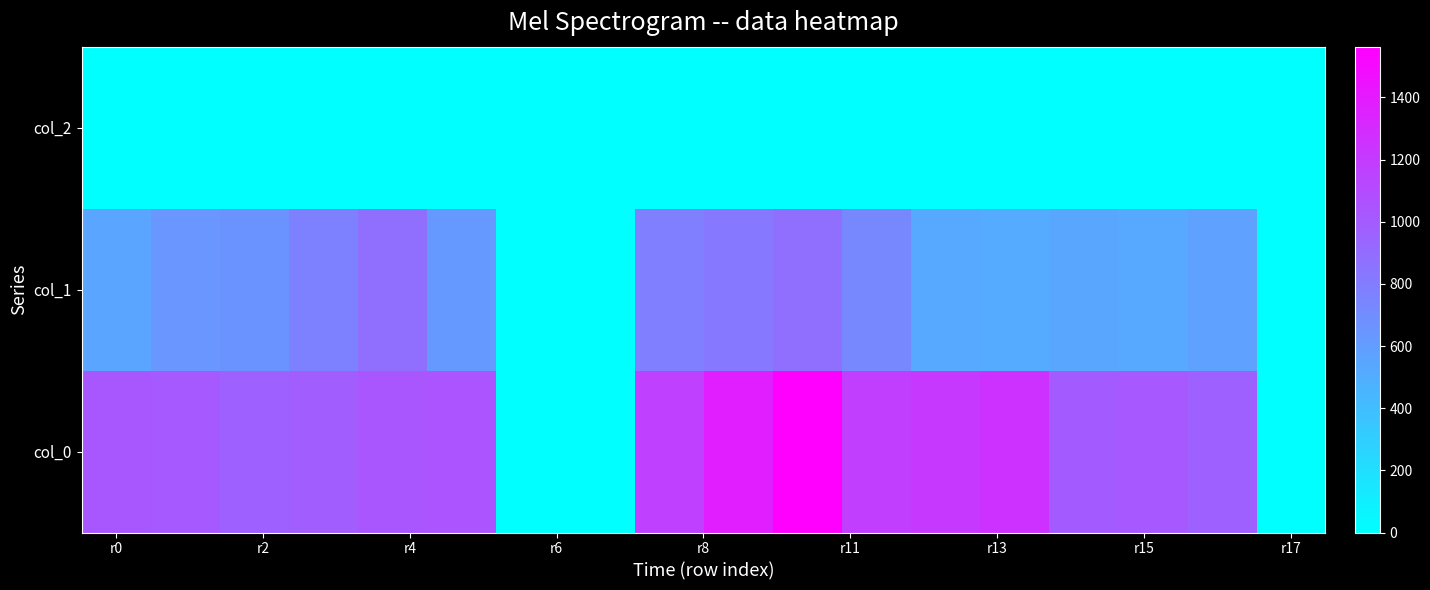

At how many categories does at least one series exceed 782?

15